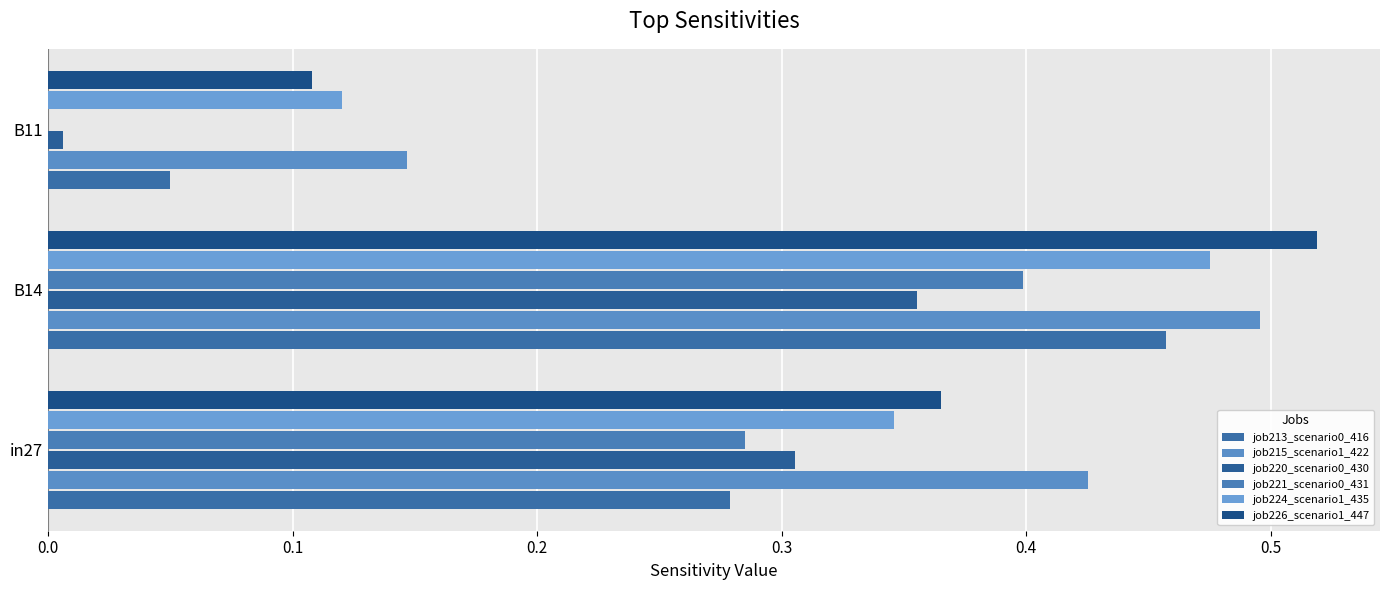

Which series has the widest spread of values?

job226_scenario1_447